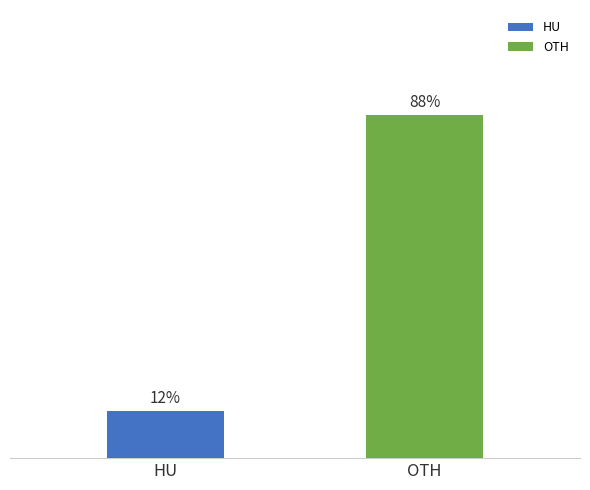

Are the bars horizontal?

No